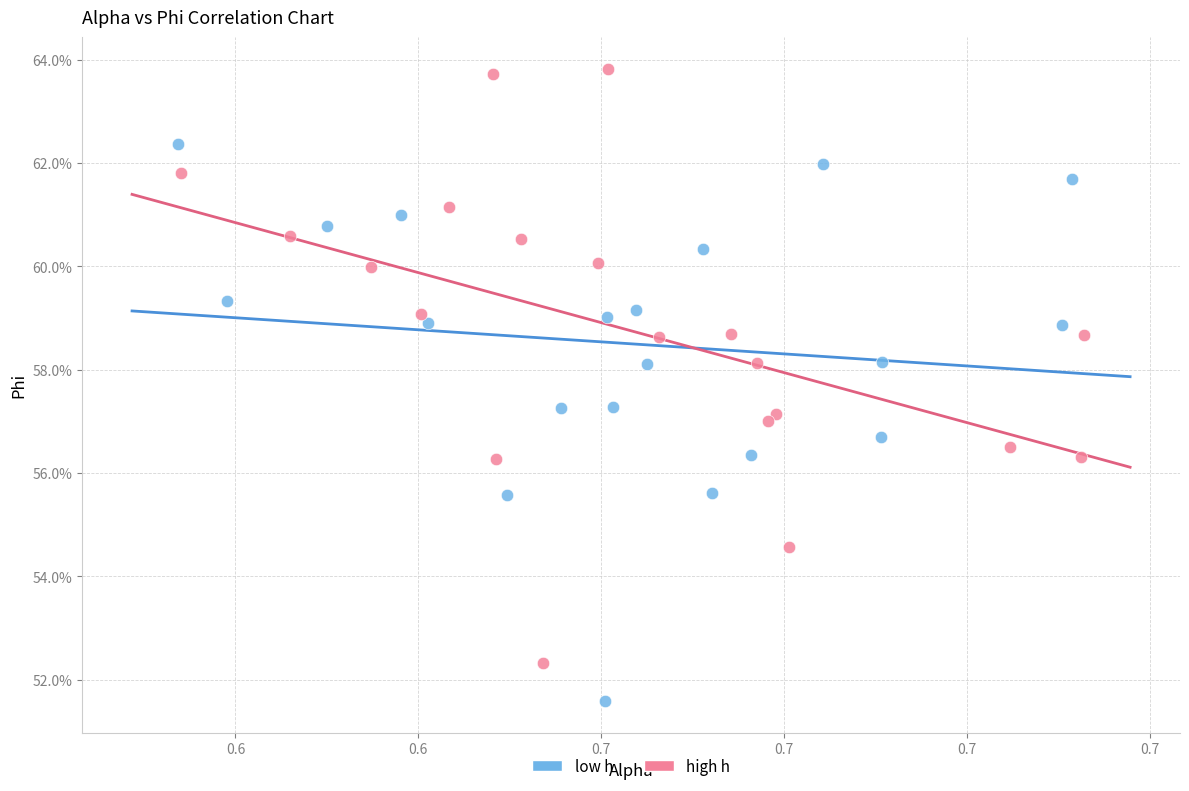

What are all the series names shown in the legend?

low h, high h